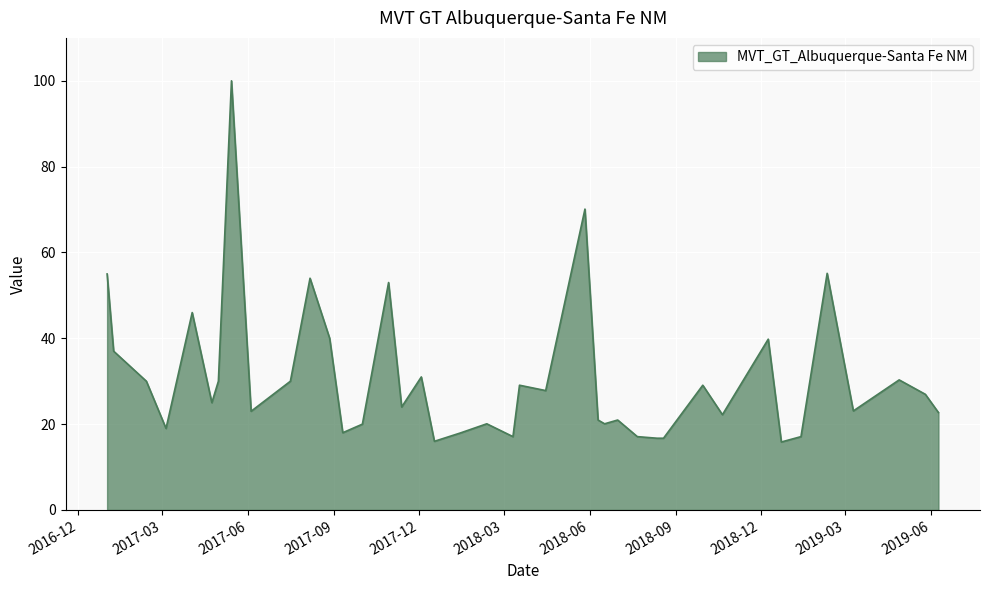

What is the average value?

30.7